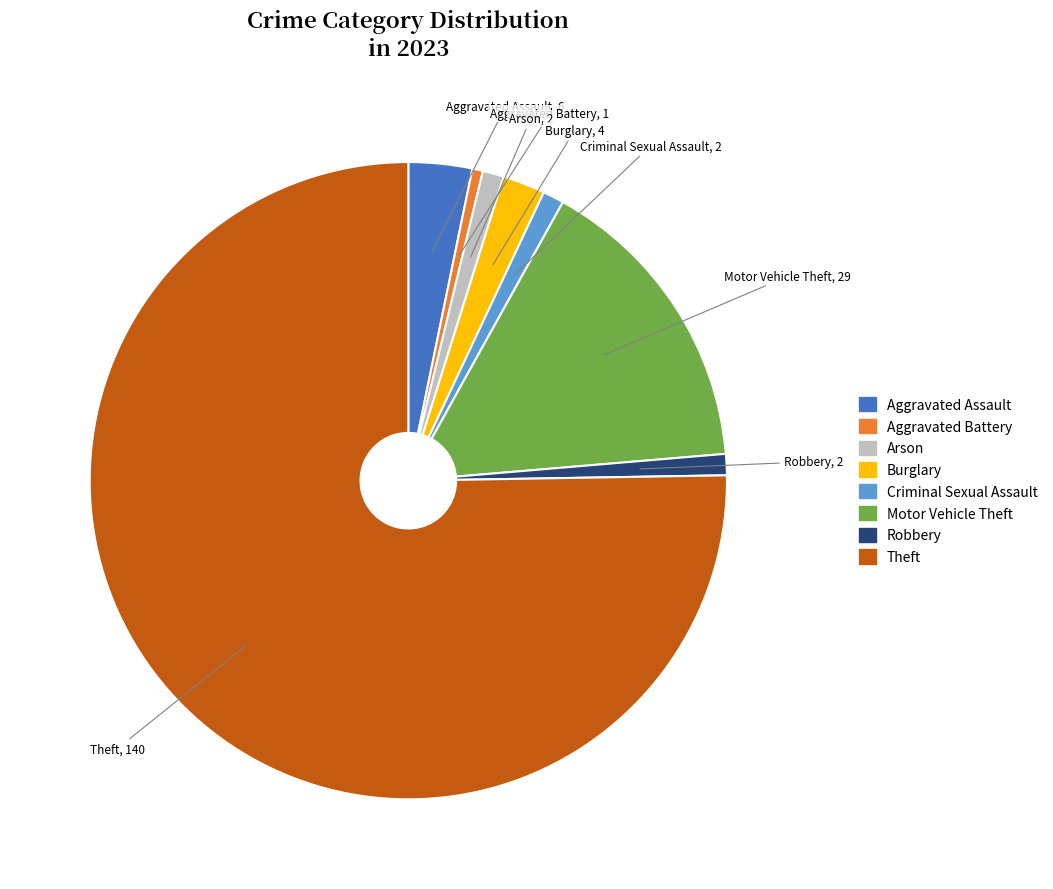

Does Theft account for over 50% of the chart?

Yes